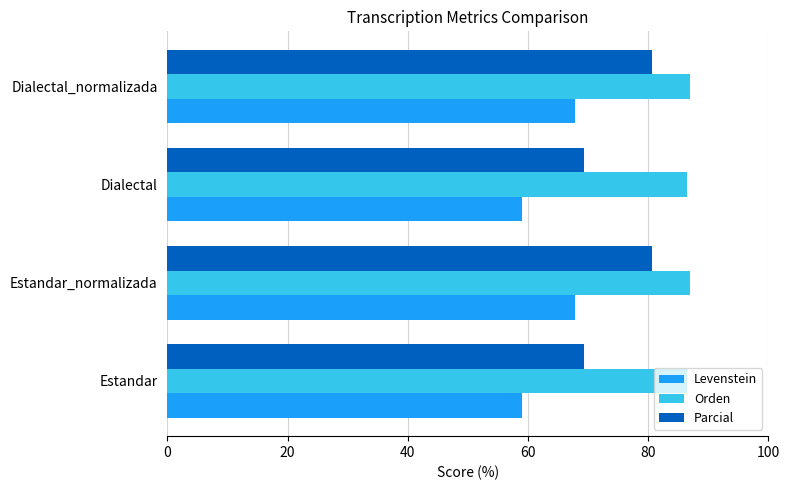

Rank the series by their average value, from lowest to highest.

Levenstein, Parcial, Orden